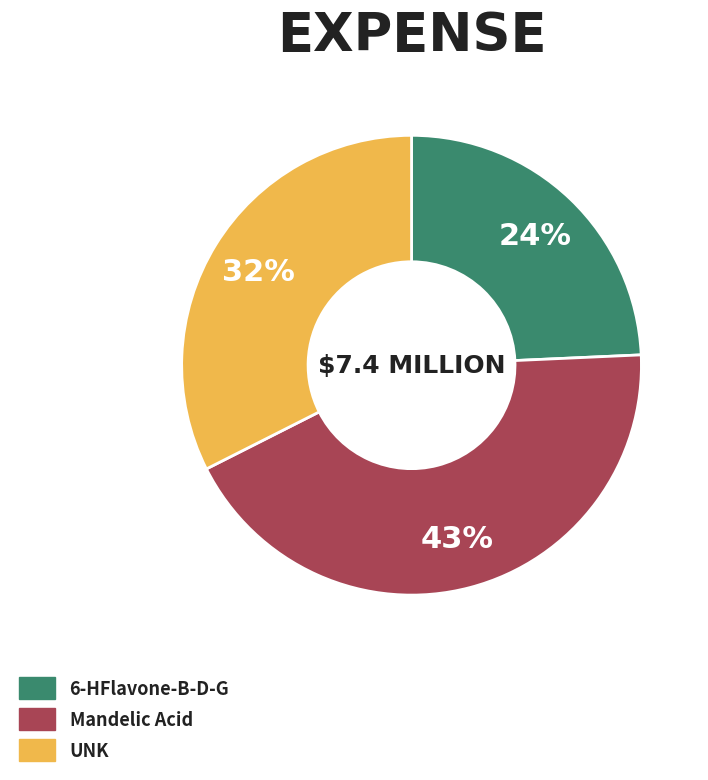

Do 6-HFlavone-B-D-G and UNK together represent more than half of the pie?

Yes